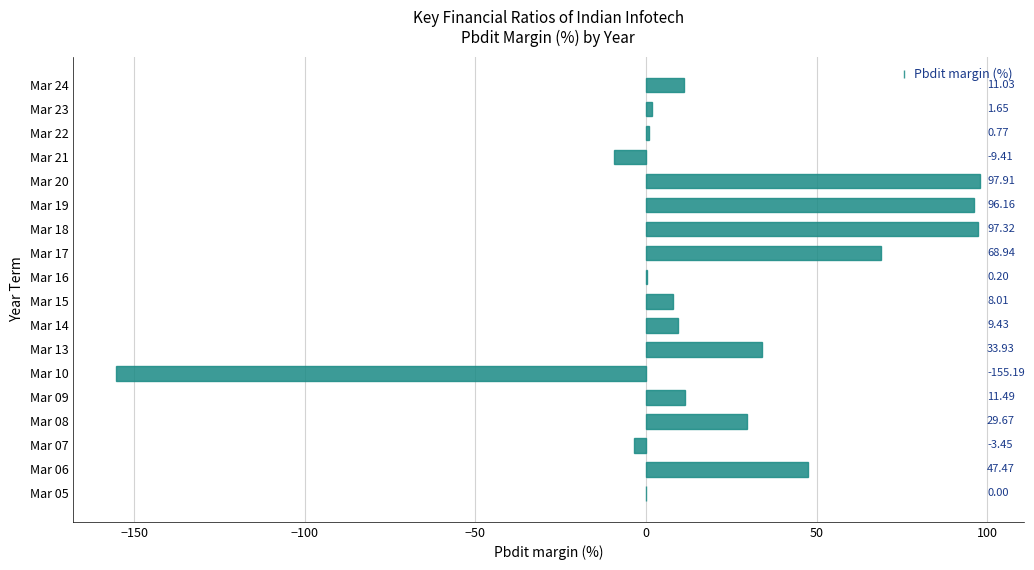

What is the sum of all values?

345.9